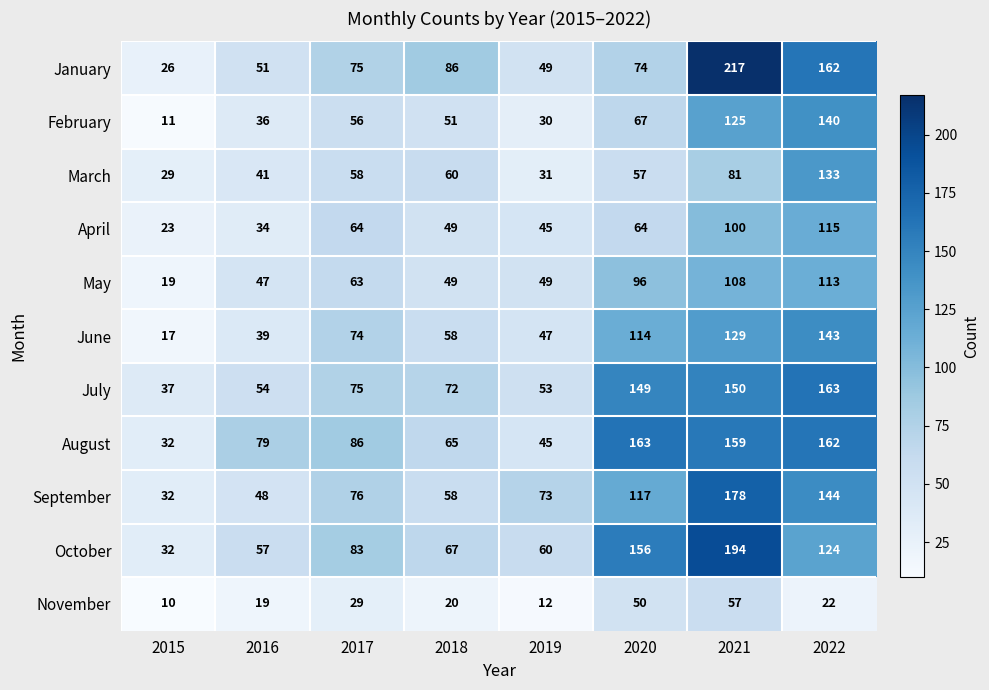

Rank the categories by October value from lowest to highest.

2015, 2016, 2019, 2018, 2017, 2022, 2020, 2021